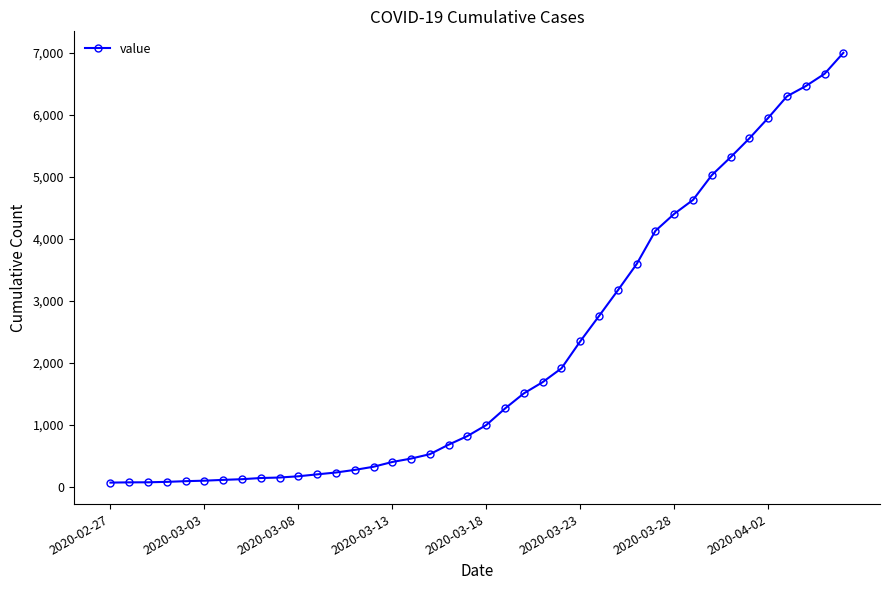

What is the difference between the maximum and second lowest values?

6935